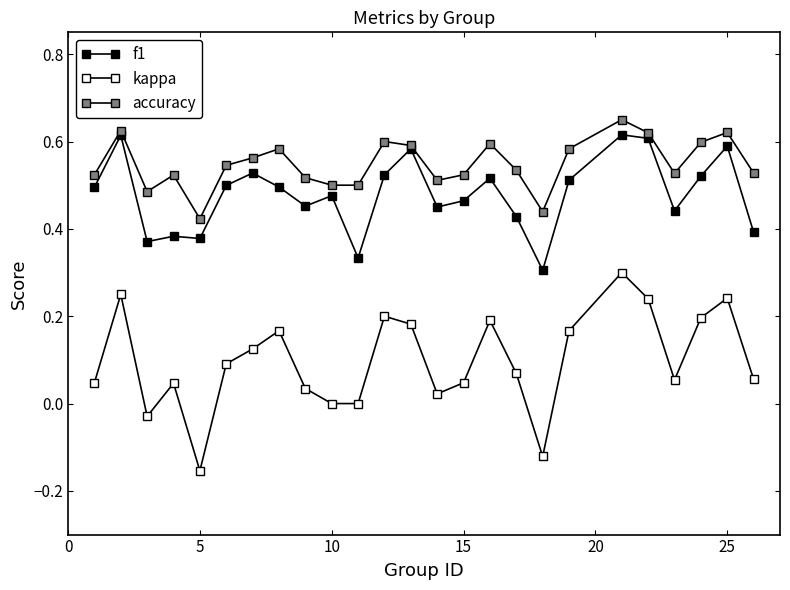

Does the chart have visible grid lines?

No